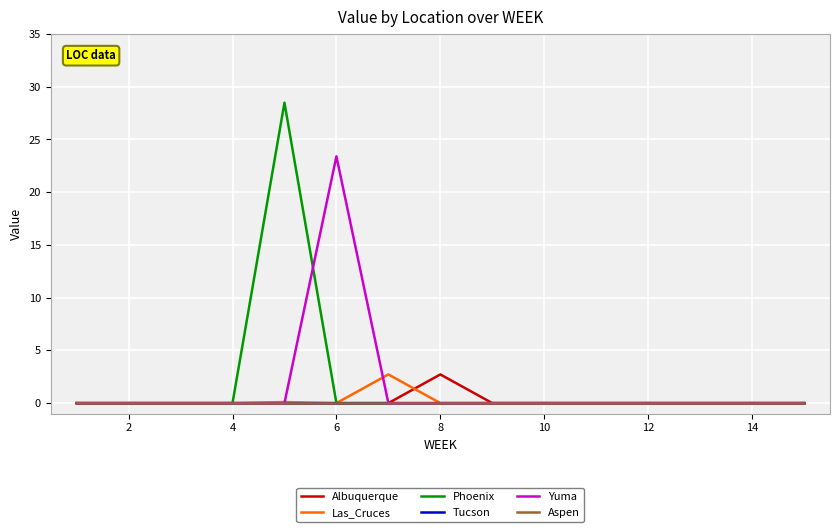

Does the chart have visible grid lines?

Yes